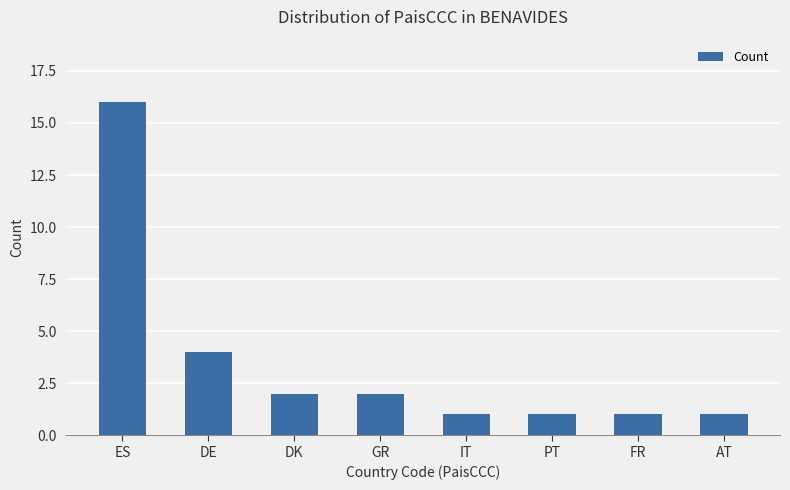

How many series are shown in this chart?

1